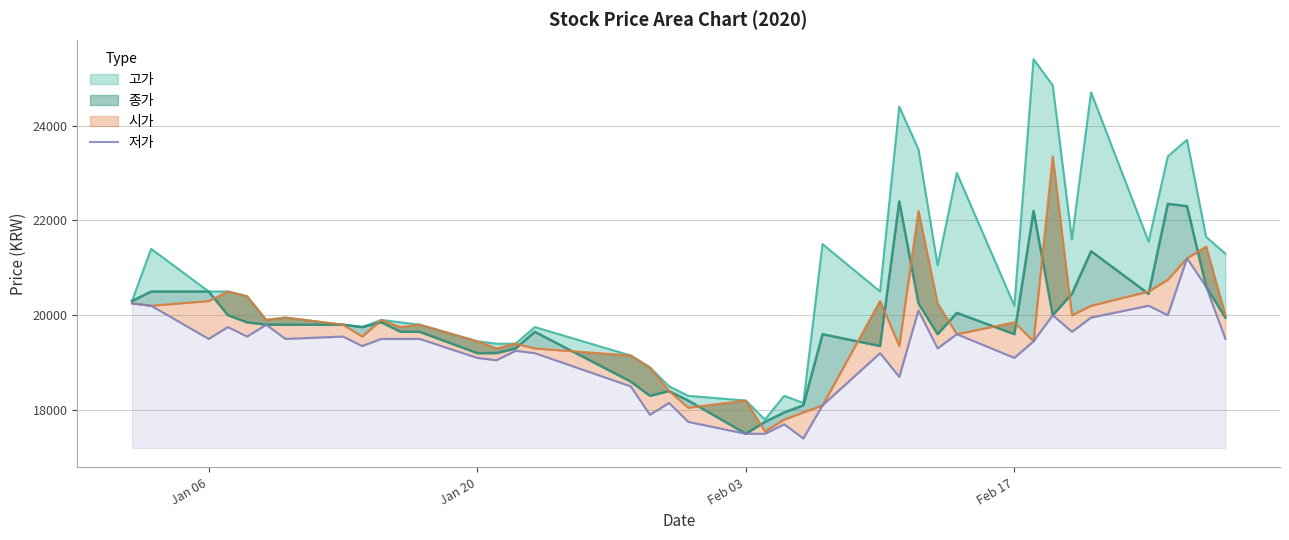

How many interior local valleys (lower than both neighbors) does the data have?

12